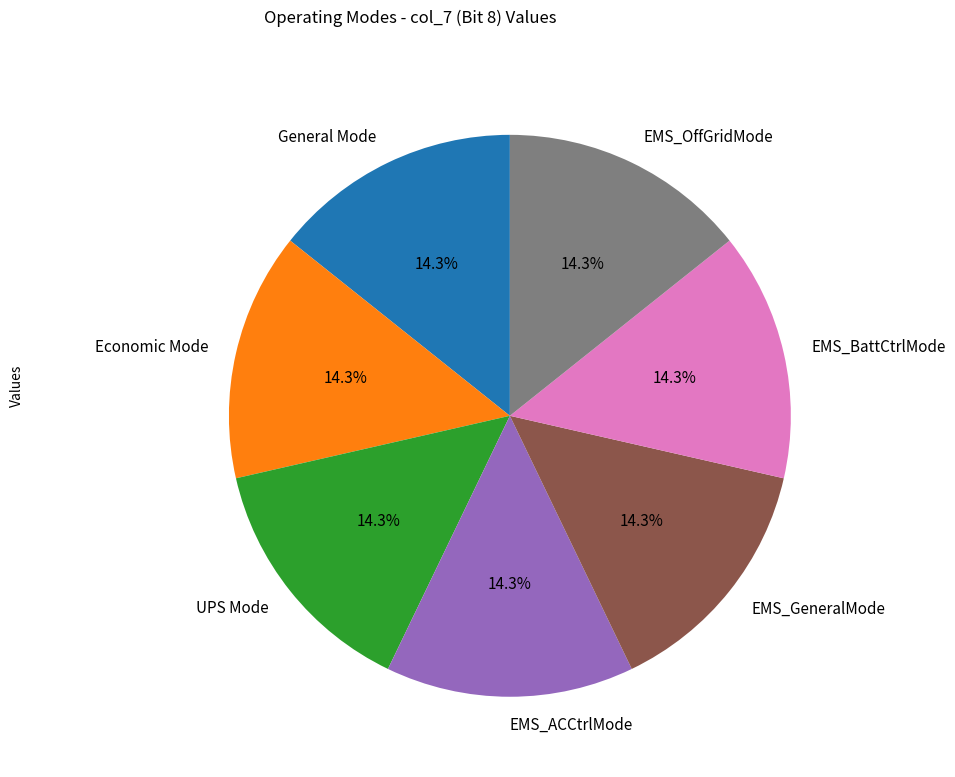

Count the number of slices in the pie.

7